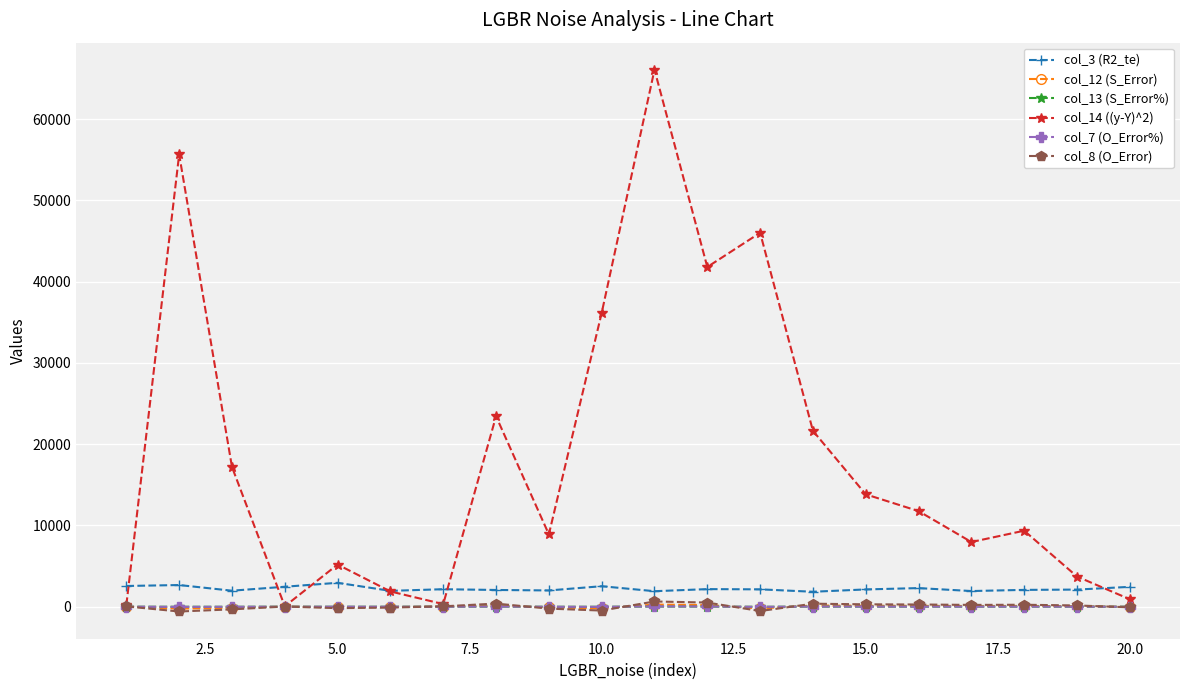

In col_3 (R2_te), how many points are lower than both neighbors (excluding endpoints)?

6